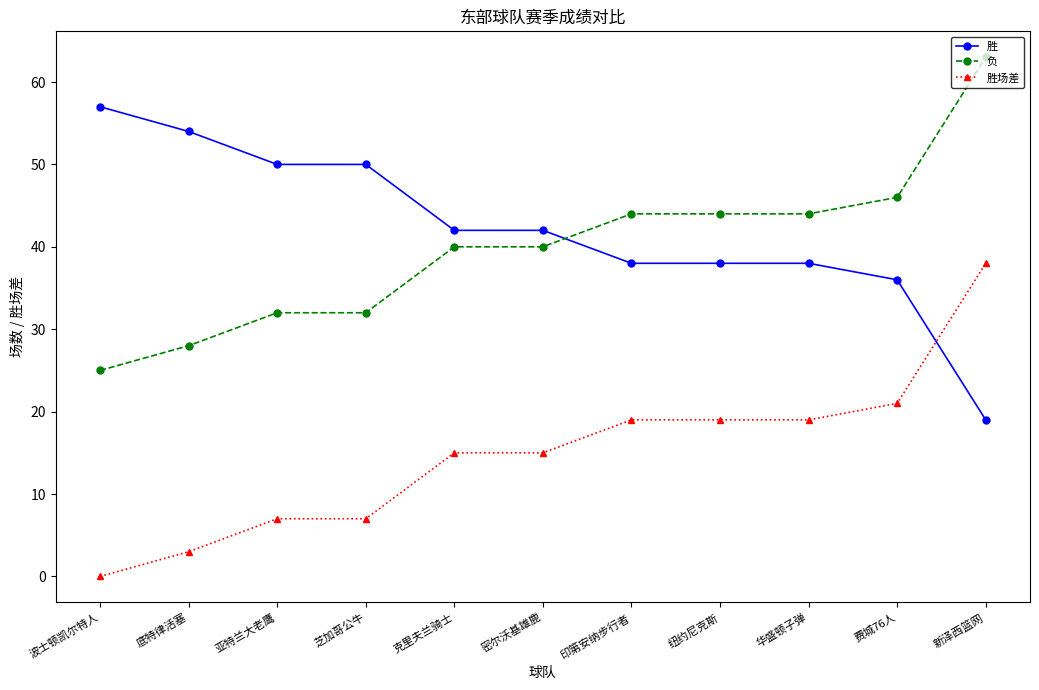

What is the approximate value of 负 at 纽约尼克斯, to the nearest 10?

40